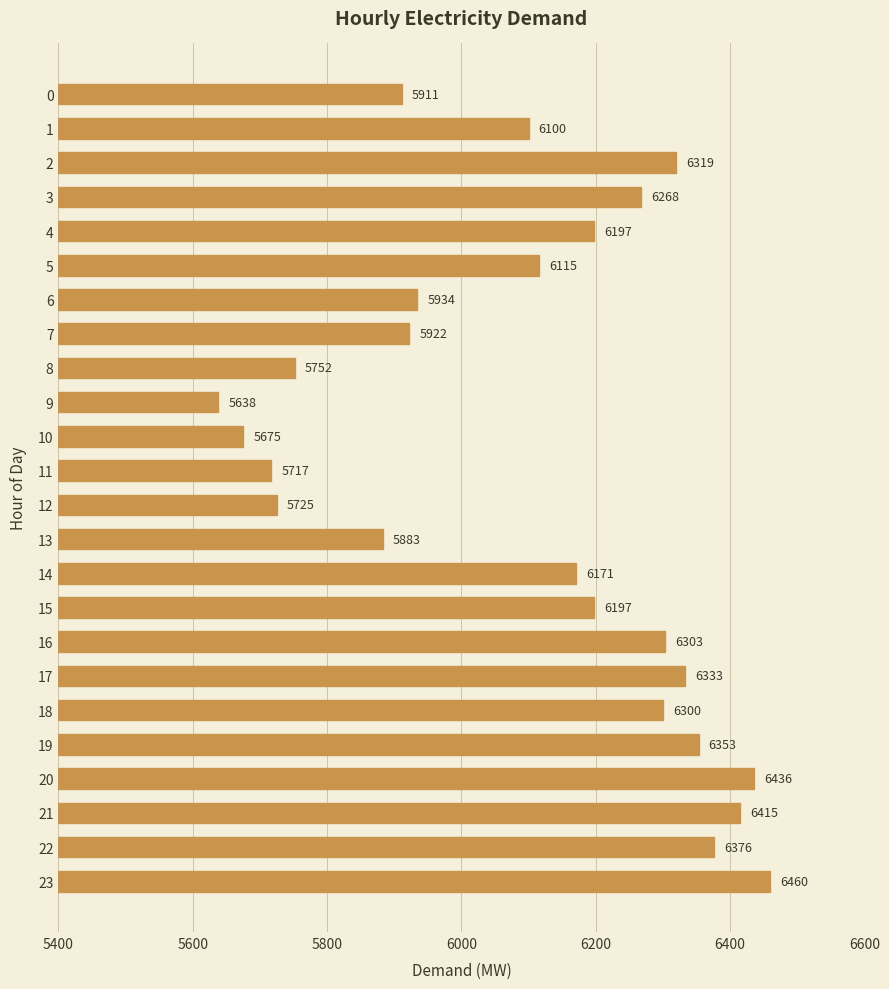

What is the value of the 11th bar from the top?

5675